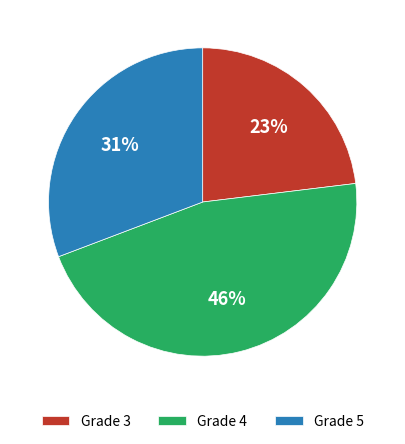

What percentage is the Grade 3 slice, to the nearest percent?

23%